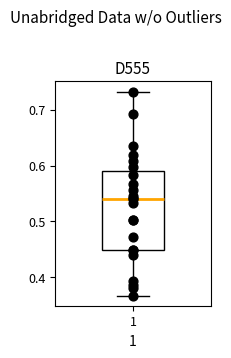

Where does the median line of the box at x = 1 sit on the y-axis? The values are not printed on the chart, so give them approximately, as read against the axis.

0.54